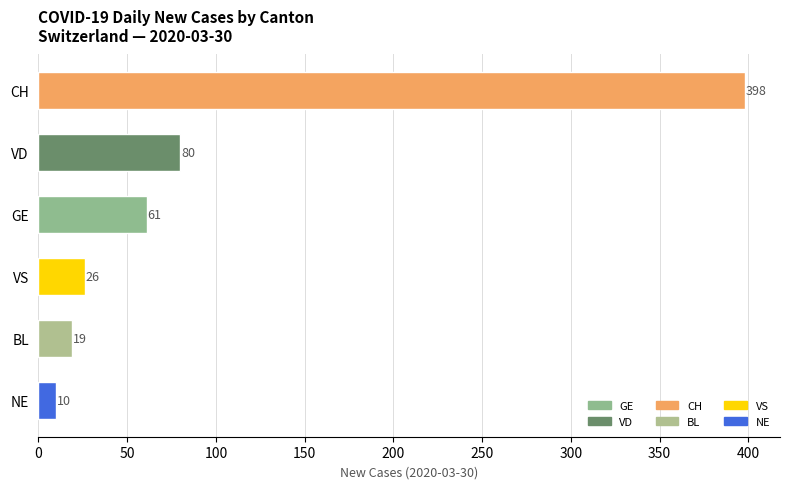

What is the maximum value shown in the chart?

398